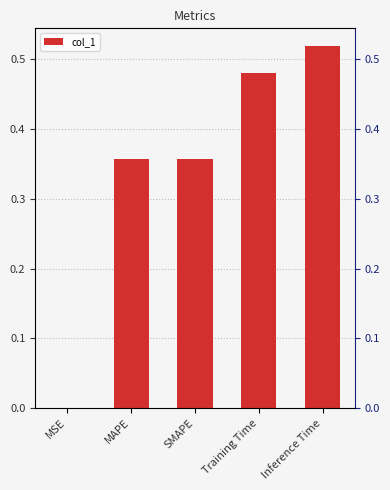

What is the change in value from SMAPE to Training Time?

+0.1